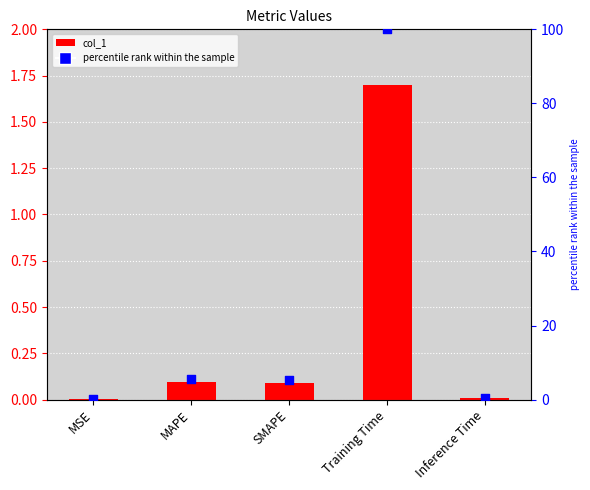

At which category is the sum across all series the highest?

Training Time